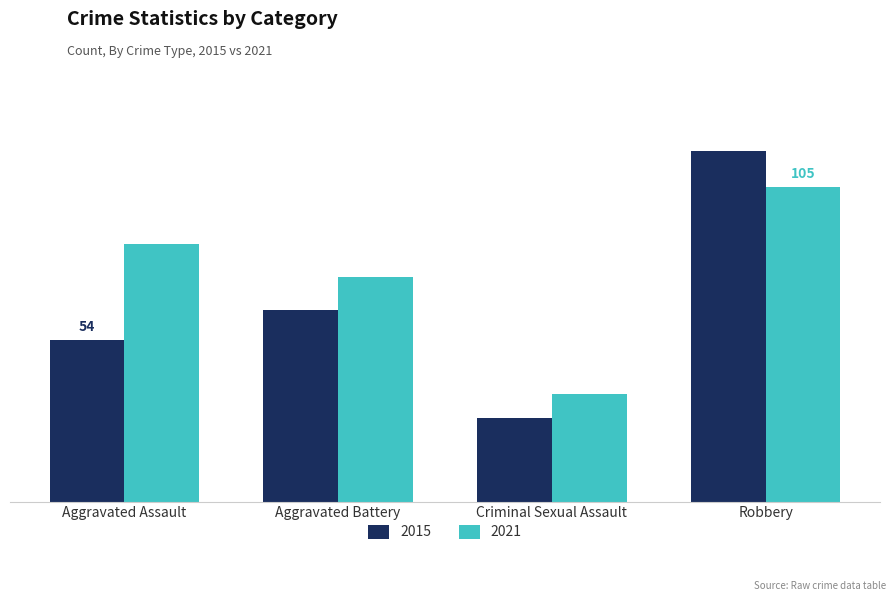

The value of 2021 at Robbery is 105. True or false?

True